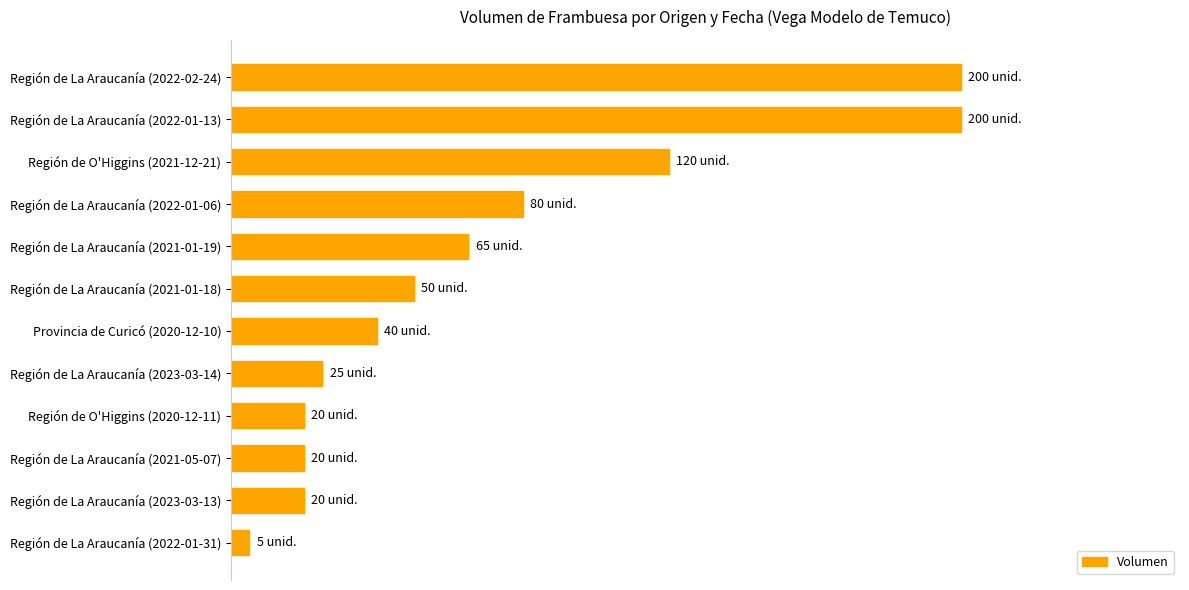

Are the bars horizontal?

Yes